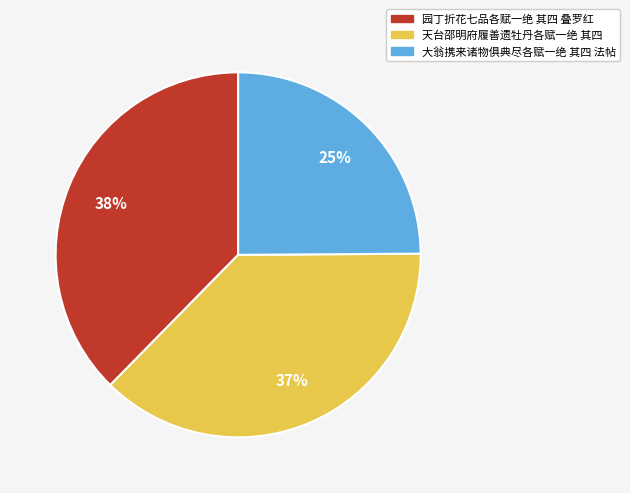

To the nearest percent, what percentage of the pie is 园丁折花七品各赋一绝 其四 叠罗红?

38%